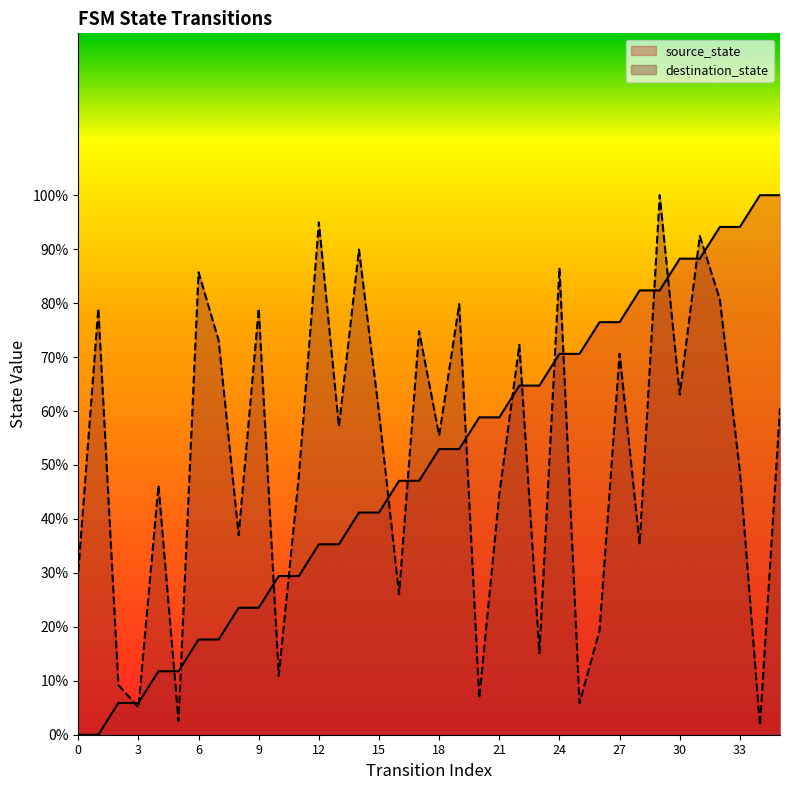

Does the chart display data point markers on the line(s)?

No